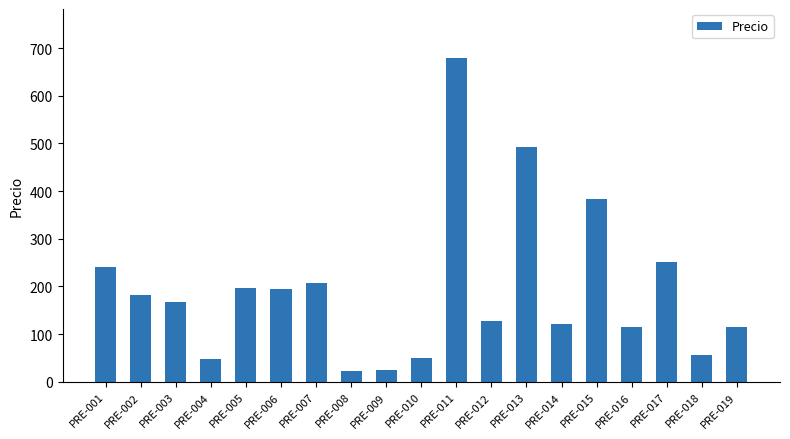

What is the sum of the values at PRE-011 and PRE-004?

727.3